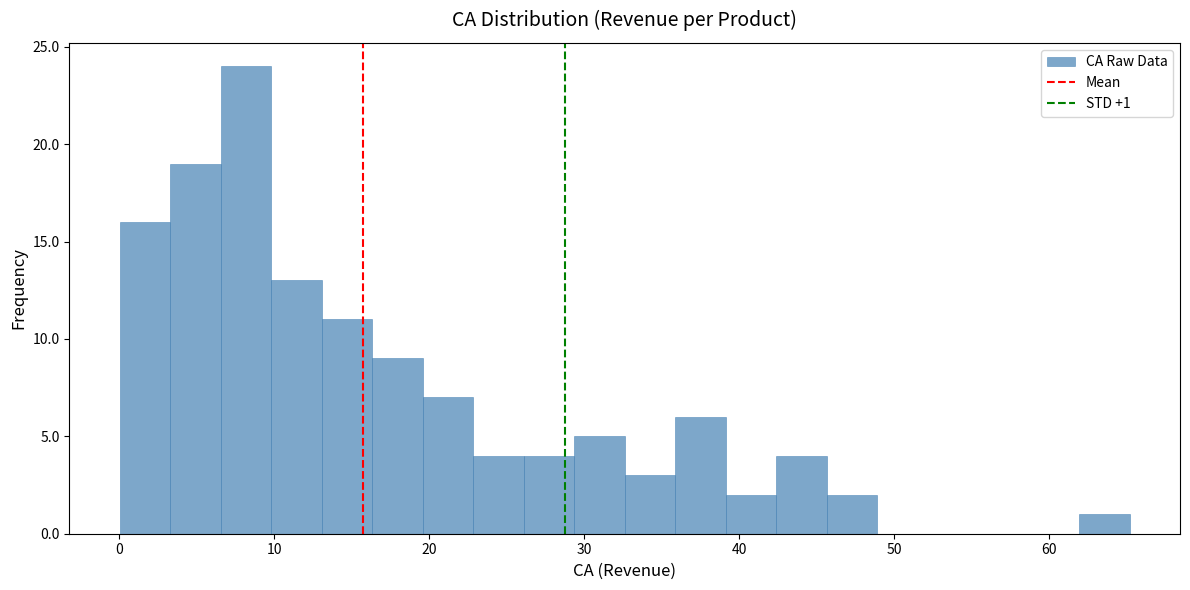

Read against the x-axis, roughly where is the centre of the tallest bar?

8